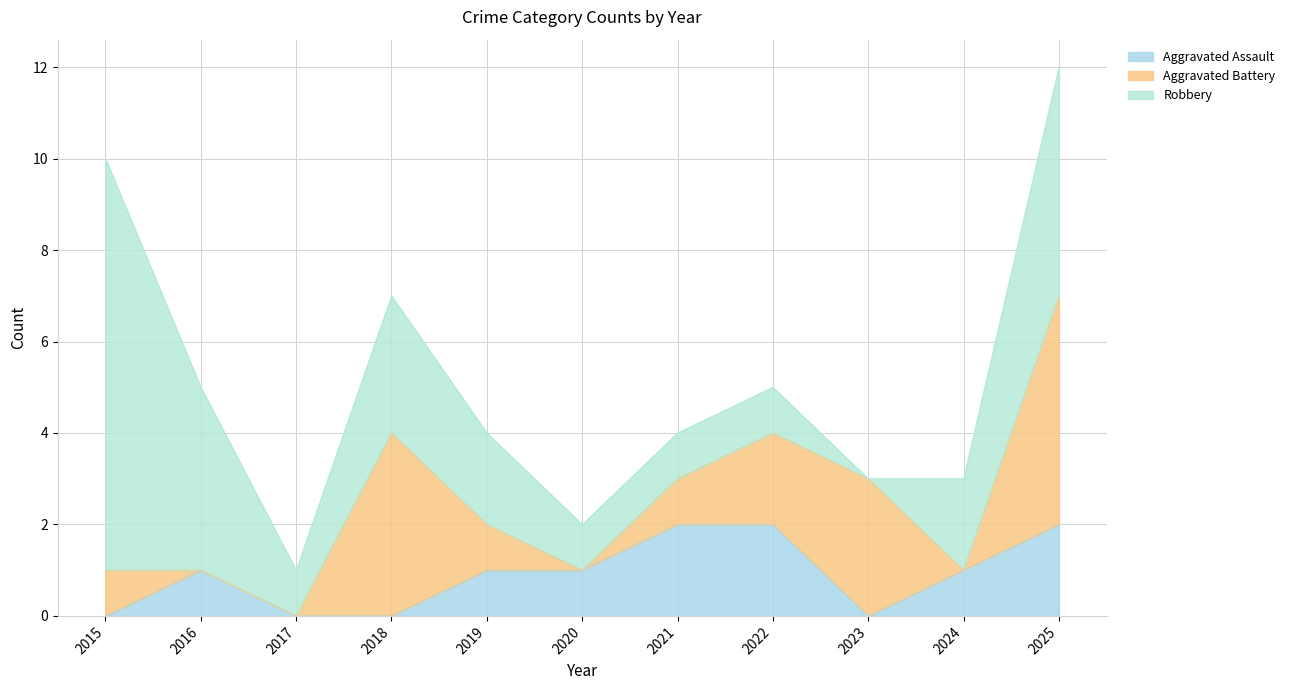

What is the difference between the maximum and second lowest values in the Robbery series?

8